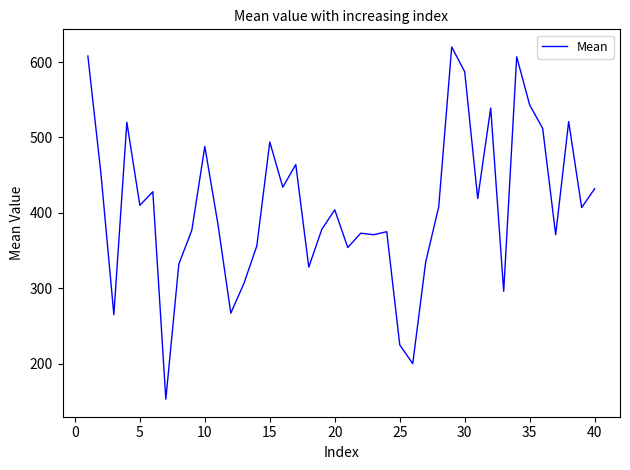

What is the greatest value displayed?

620